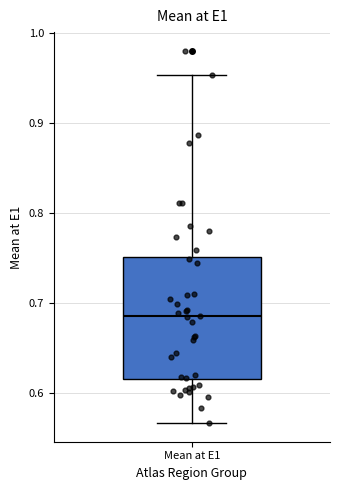

Transcribe this box plot: give where the median line is, the range the box spans, and where the two whiskers end, as read against the y-axis. The values are not printed on the chart, so give them approximately, as read against the axis.

median 0.69, box 0.62 to 0.75, whiskers 0.57 to 0.95